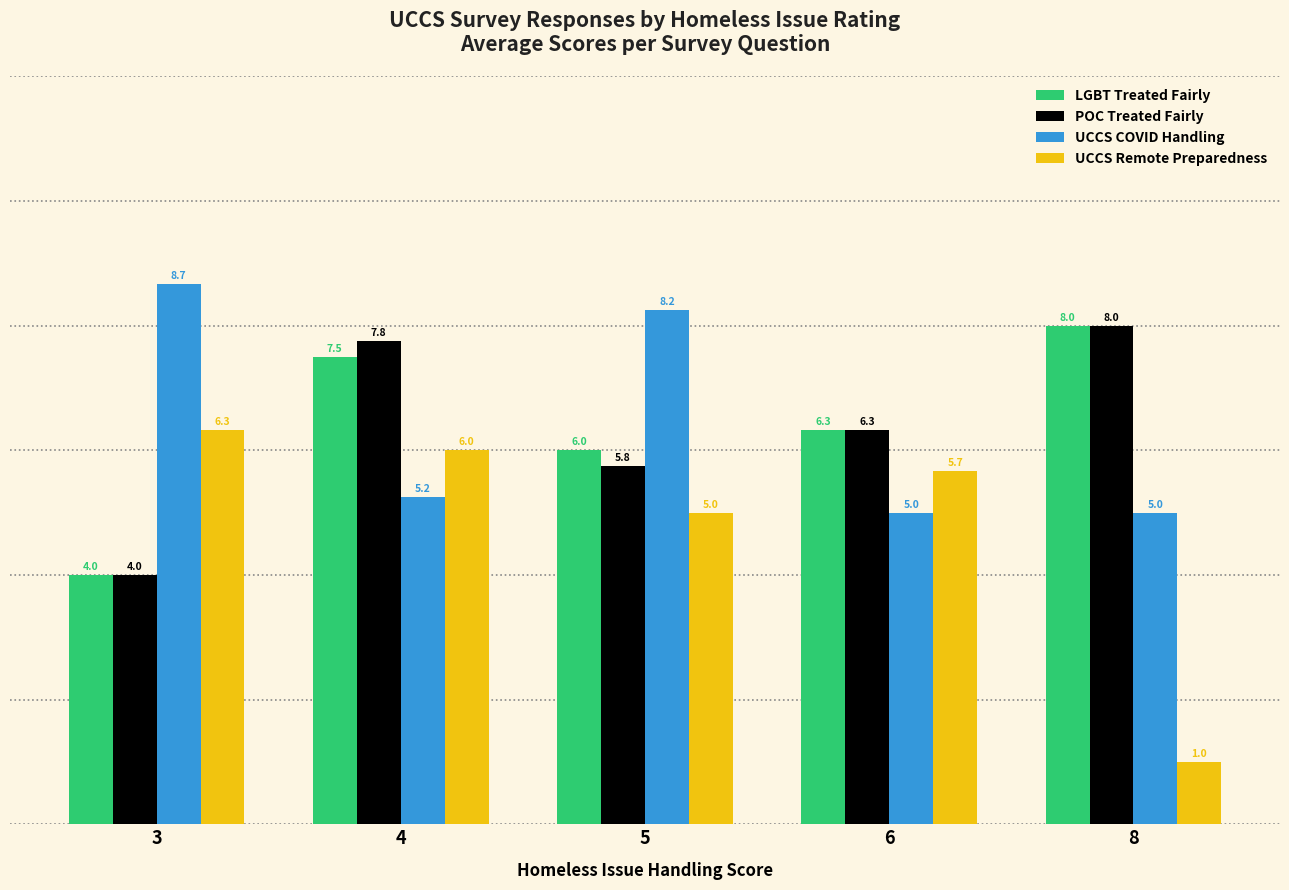

Where is POC Treated Fairly nearest to the value 6?

5